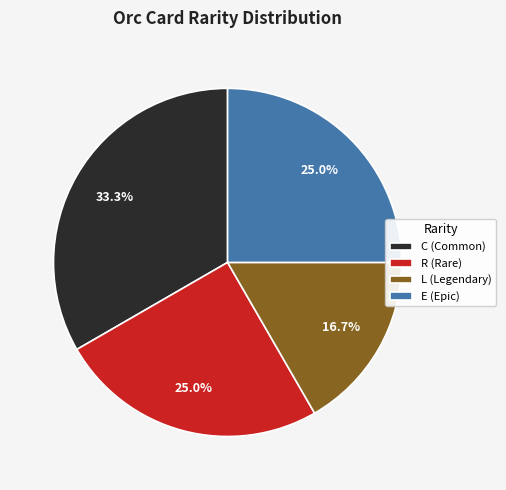

What is the ratio of the value at E to the value at L?

1.5